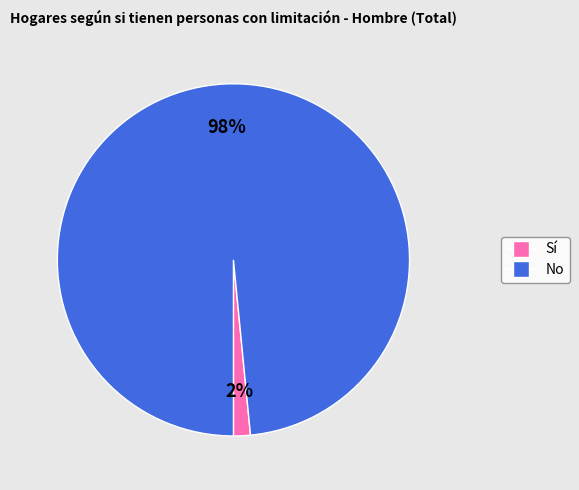

To the nearest percent, what percentage of the pie is Sí?

2%